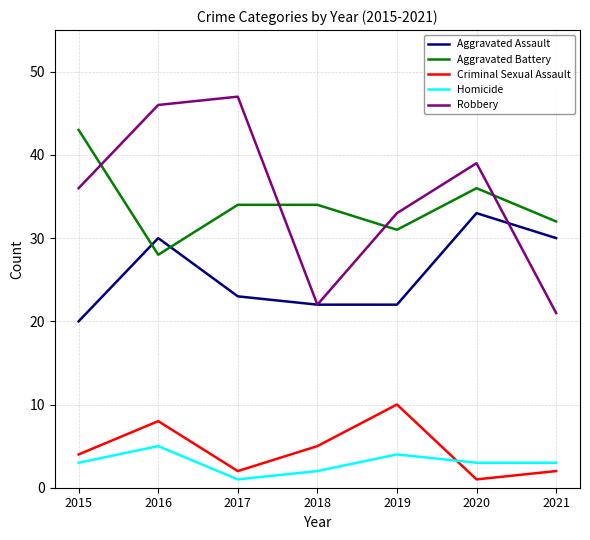

What is the minimum value for Aggravated Assault?

20